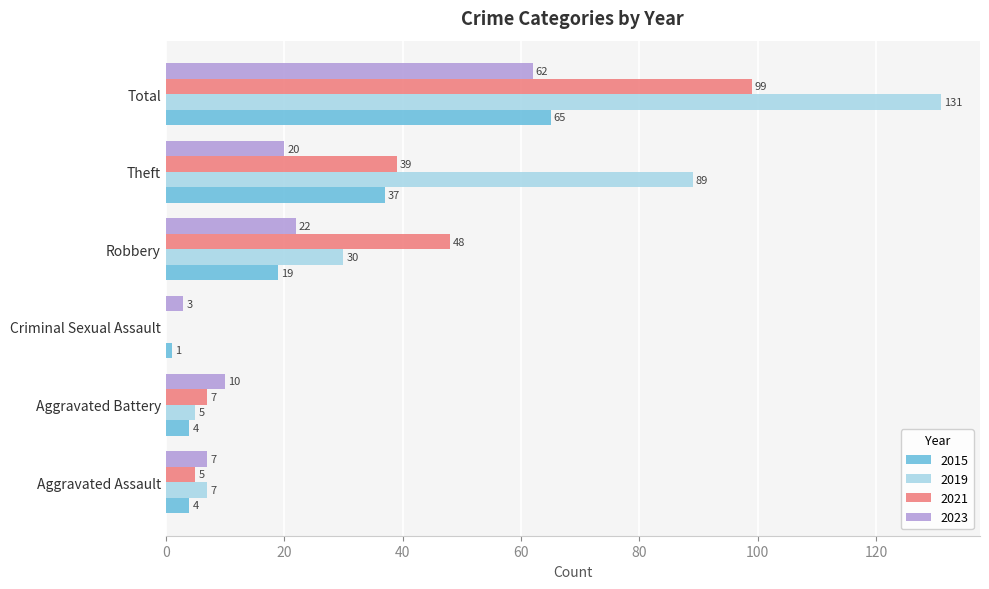

What is the greatest value displayed?

131